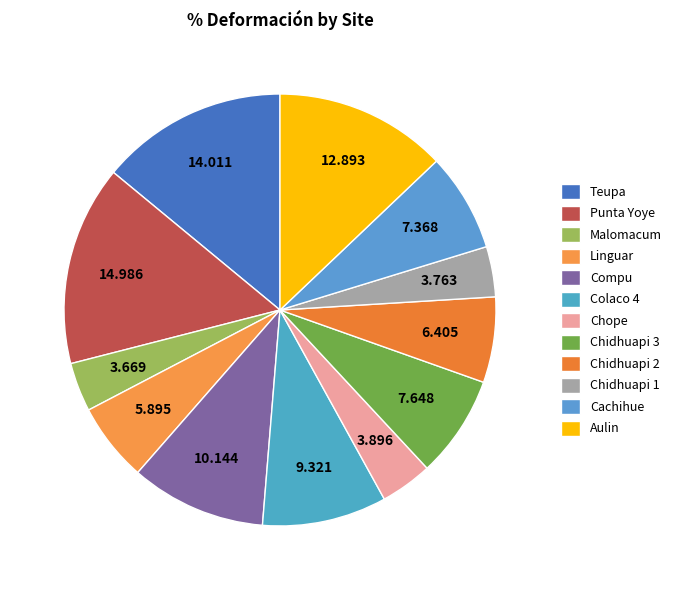

The Colaco 4 slice represents 14% of the pie. True or false?

False